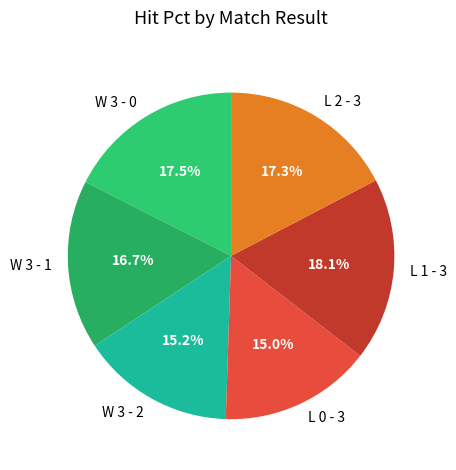

Is there any slice that represents more than half of the pie?

No